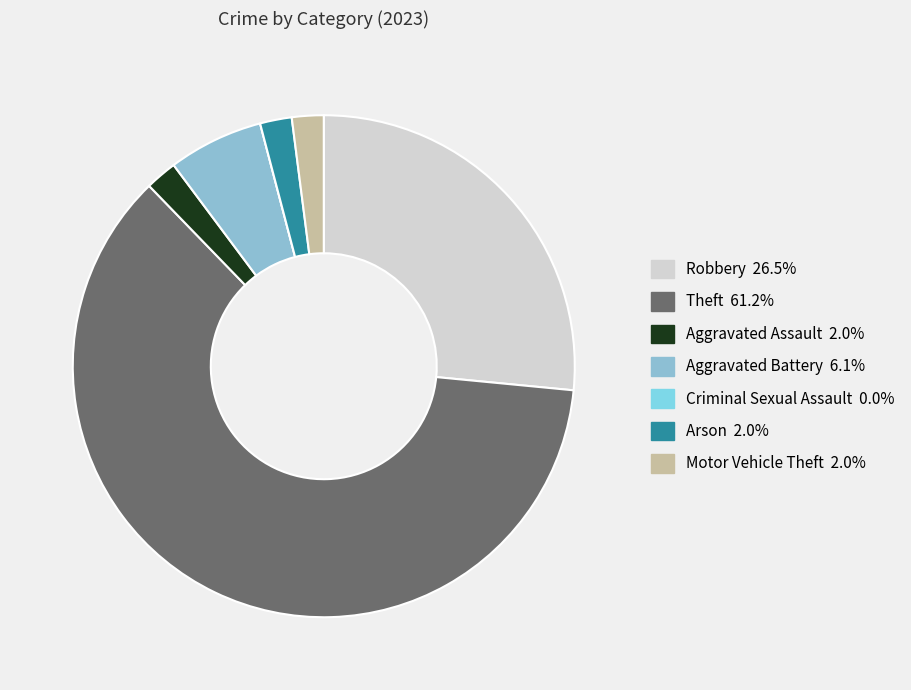

The Aggravated Assault slice represents 2% of the pie. True or false?

True